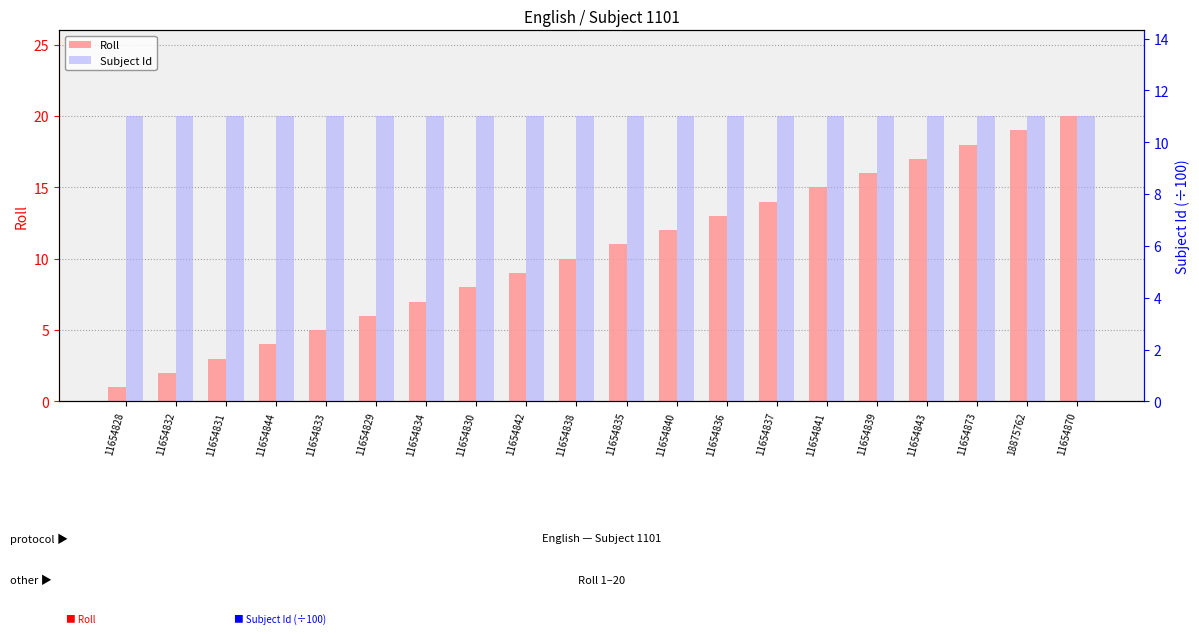

Which series has the widest spread of values?

Roll